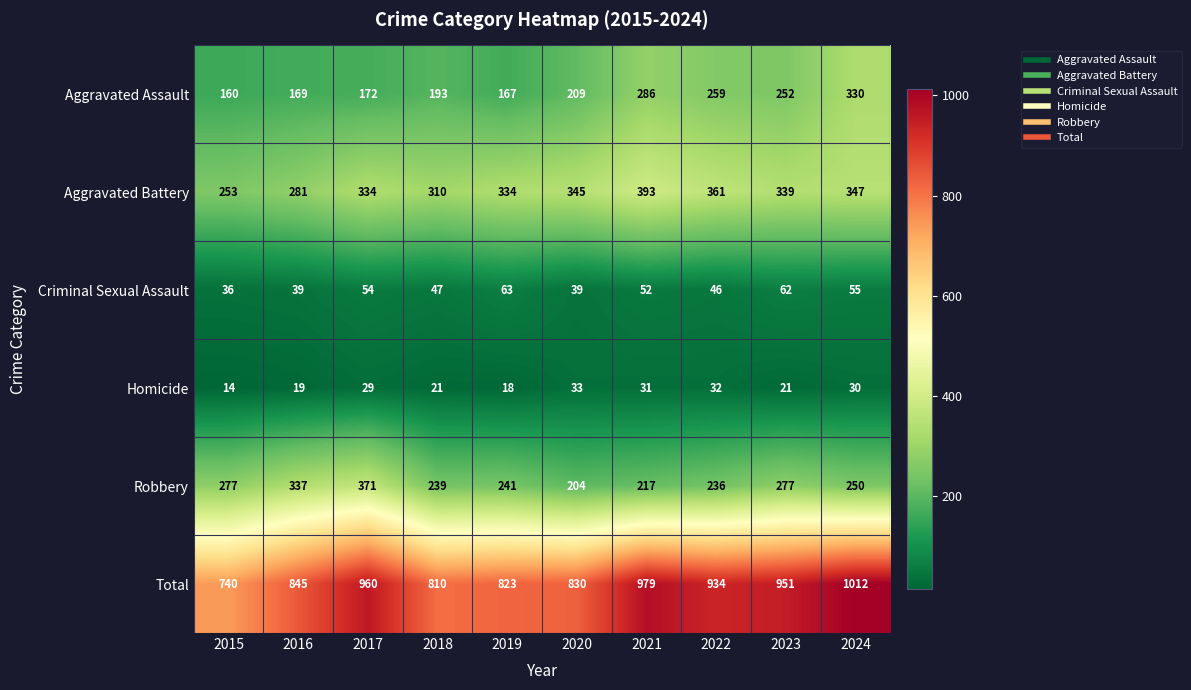

What is the difference between the highest and lowest values at 2024?

982